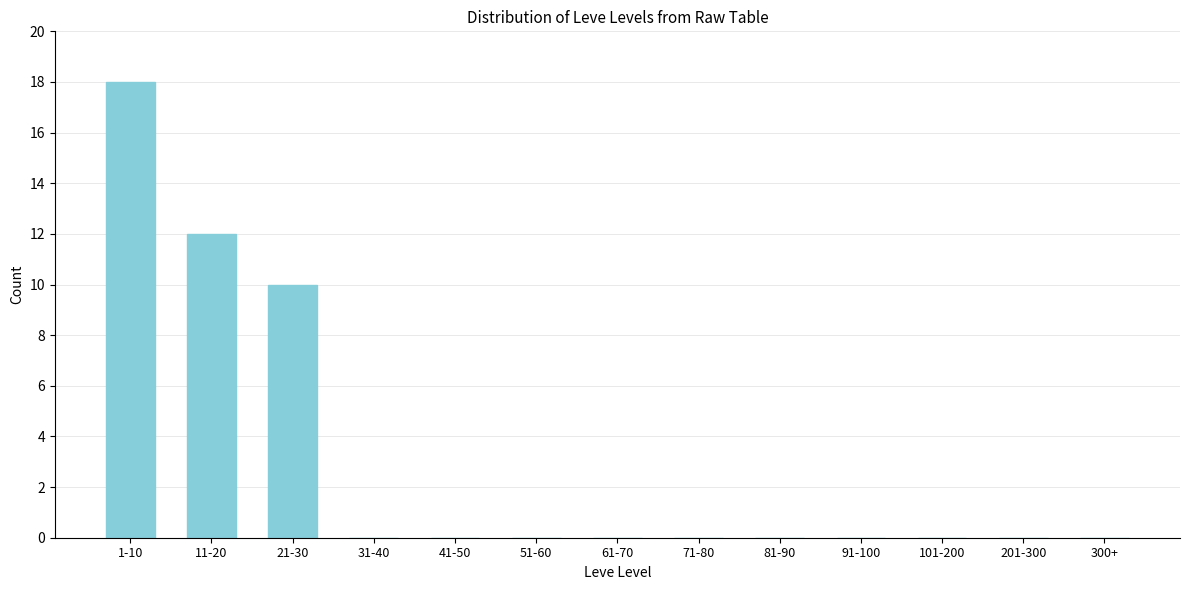

Reading left to right, what are all the values shown in this chart?

1-10=18	11-20=12	21-30=10	31-40=0	41-50=0	51-60=0	61-70=0	71-80=0	81-90=0	91-100=0	101-200=0	201-300=0	300+=0